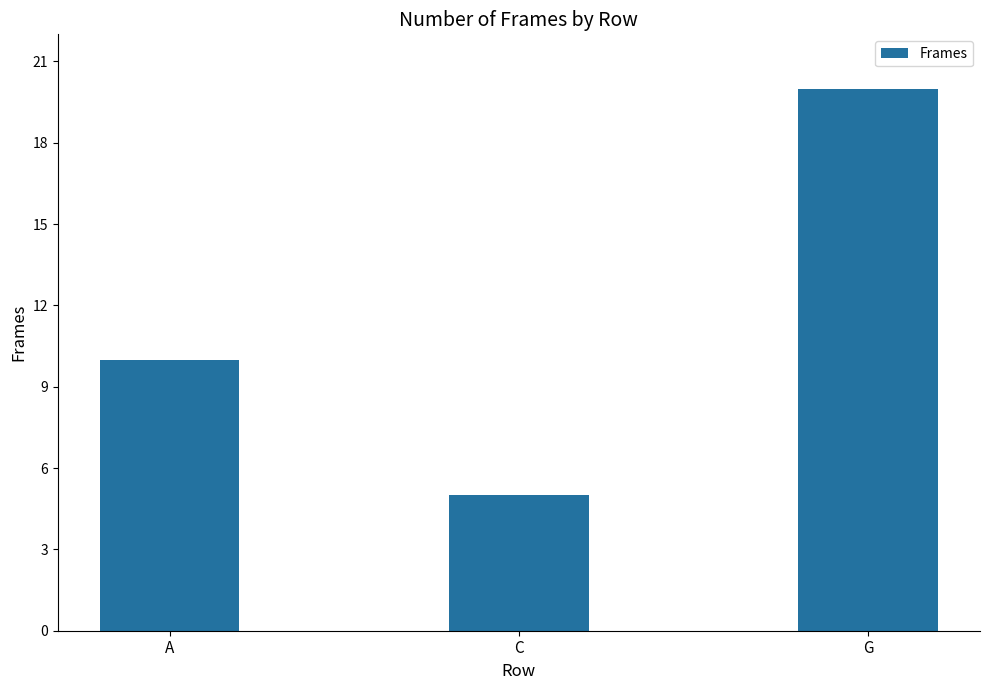

Does the chart contain stacked bars?

No